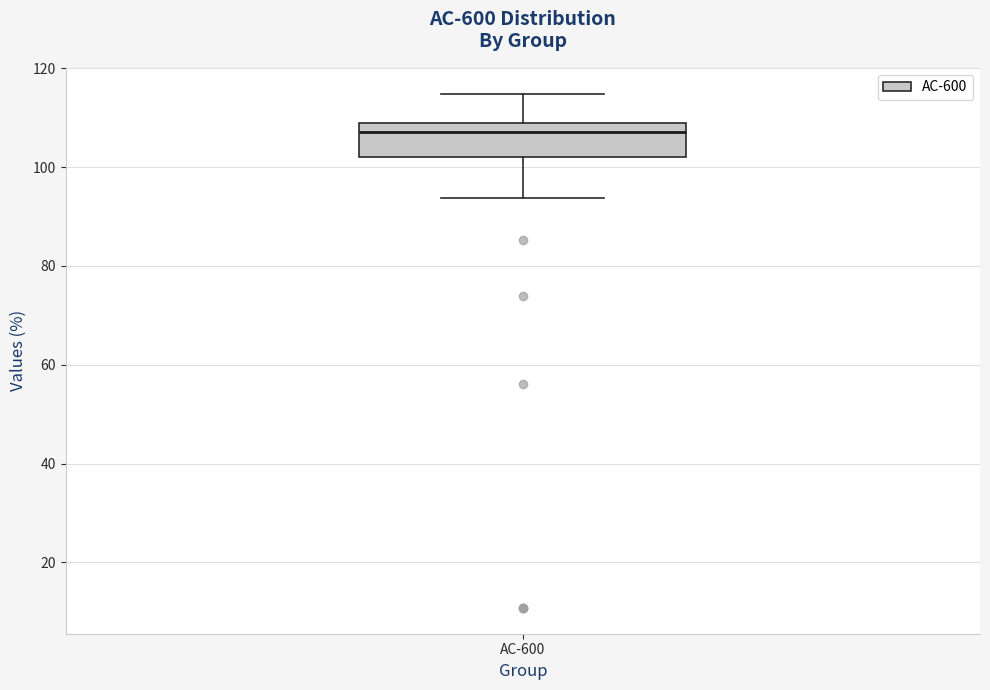

Read this box plot against the y-axis: the position of the median line, the range covered by the box, and the ends of both whiskers. The values are not printed on the chart, so give them approximately, as read against the axis.

median 108 (just below the box's upper edge), box 102 to 108, whiskers 94 to 114